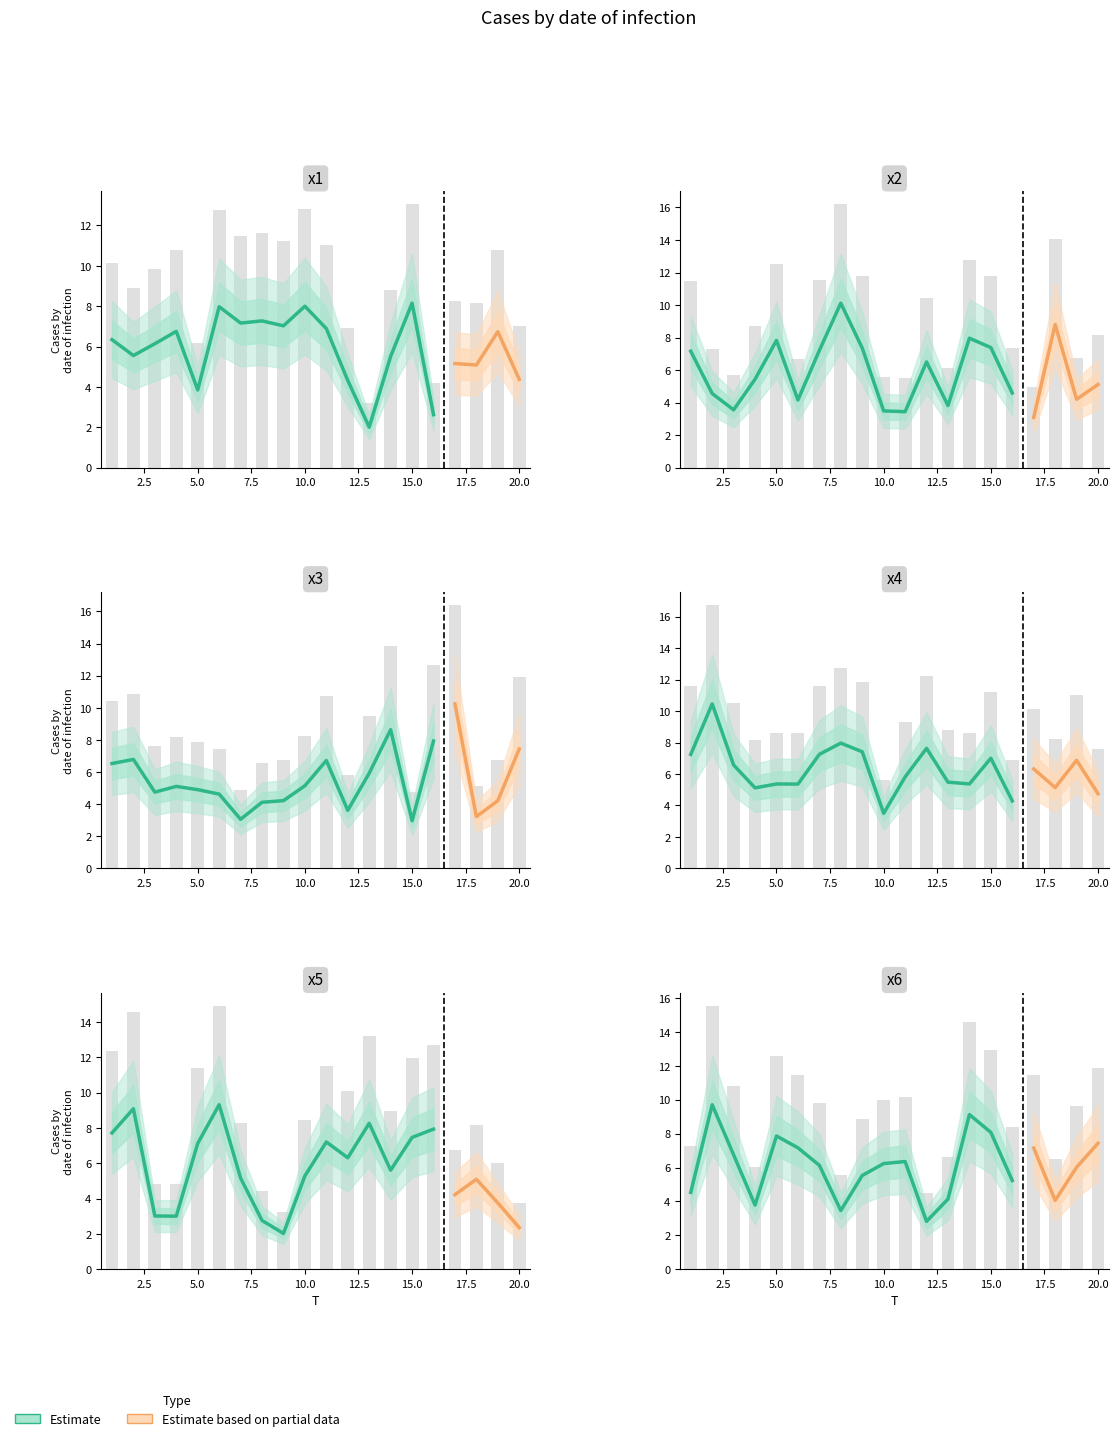

At which category is the sum across all series the highest?

2